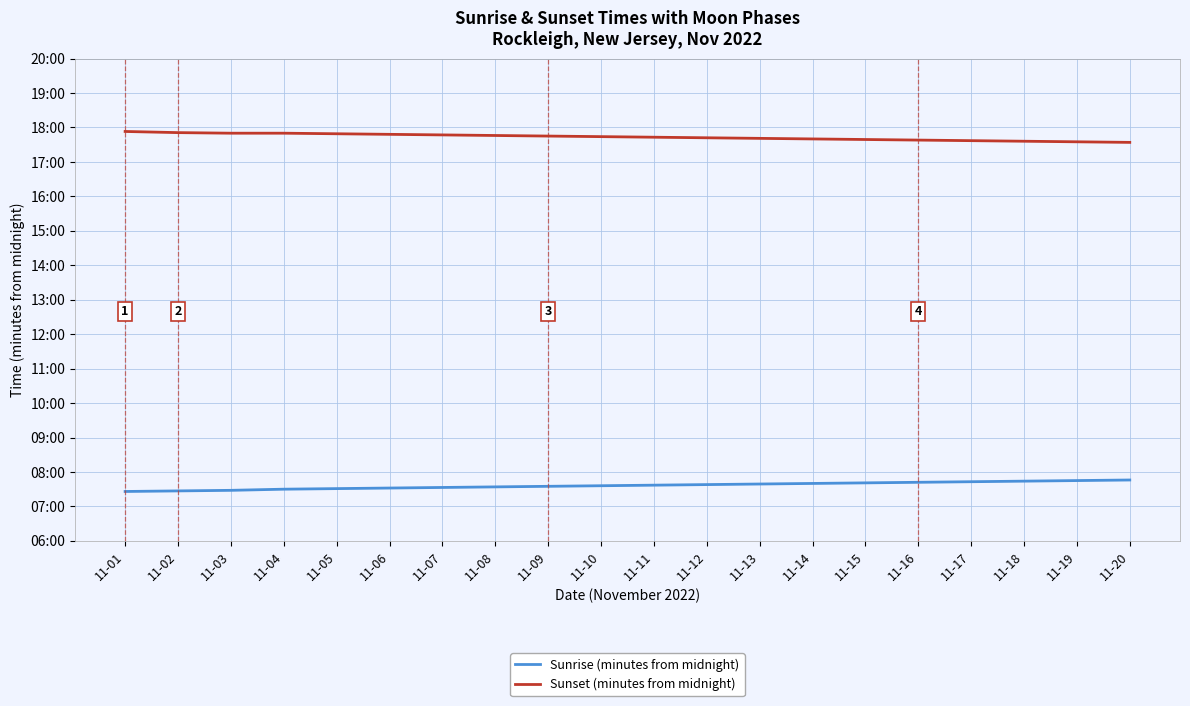

True or false: Sunrise (minutes from midnight) and Sunset (minutes from midnight) intersect in this chart.

False